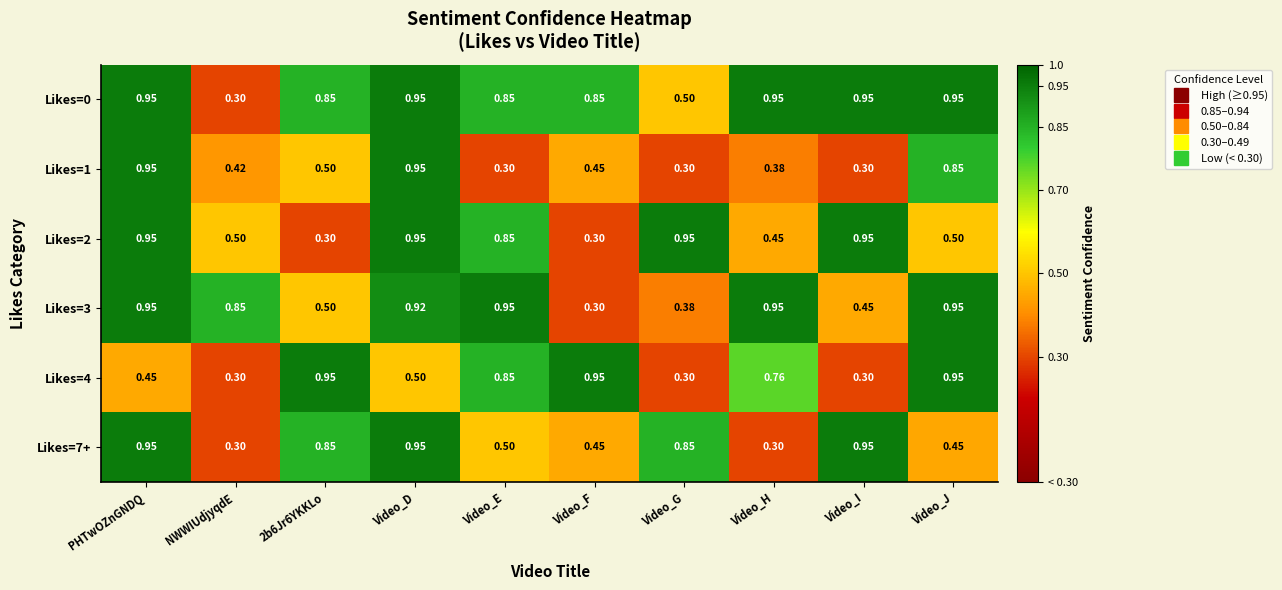

At how many categories does at least one series exceed 0?

10